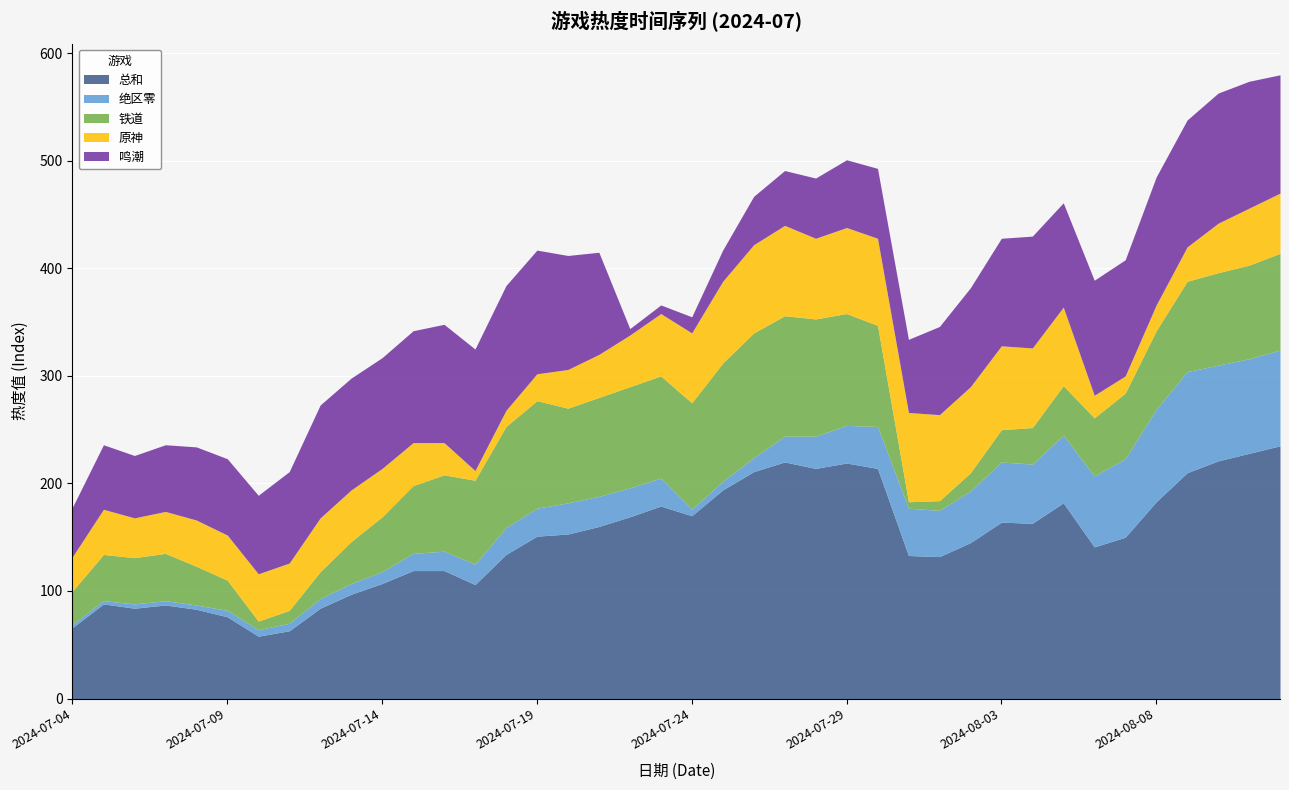

How many interior local peaks does the 原神 series have?

5